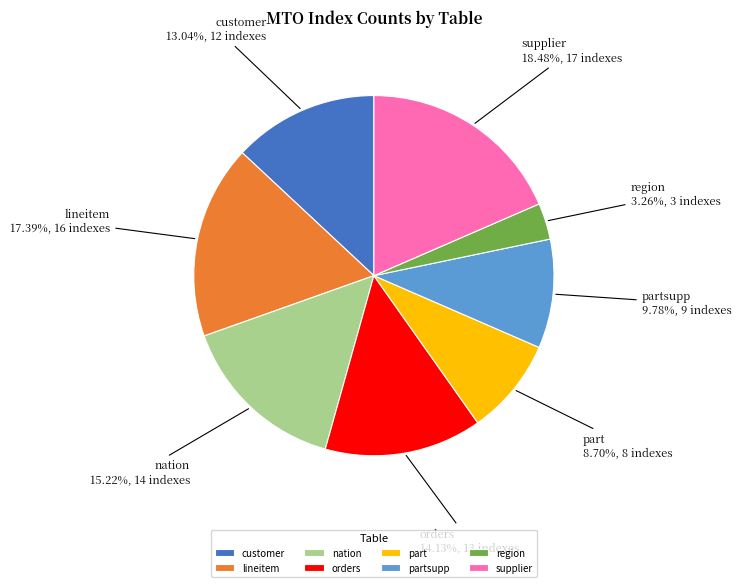

How many segments does this pie chart have?

8